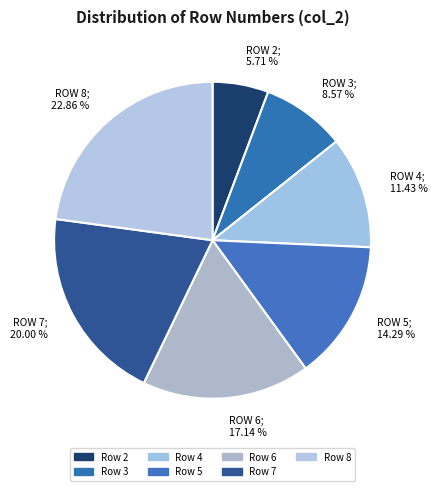

Rank the categories by value from highest to lowest.

ROW 8; 22.86 %, ROW 7; 20.00 %, ROW 6; 17.14 %, ROW 5; 14.29 %, ROW 4; 11.43 %, ROW 3; 8.57 %, ROW 2; 5.71 %